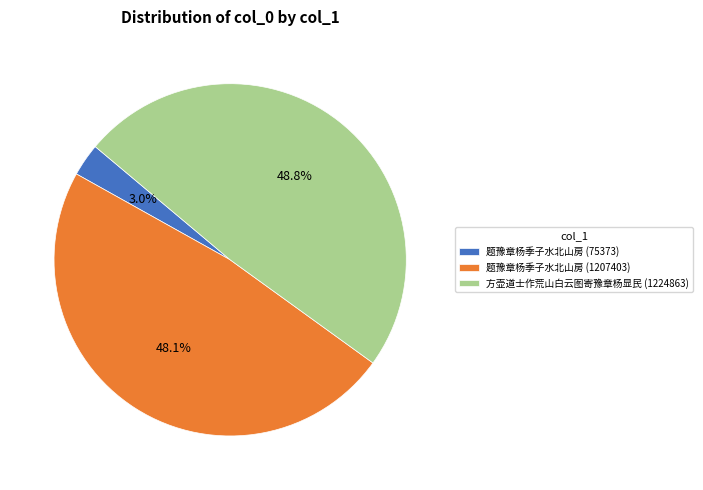

Which category has the smallest portion of the pie?

题豫章杨季子水北山房 (75373)